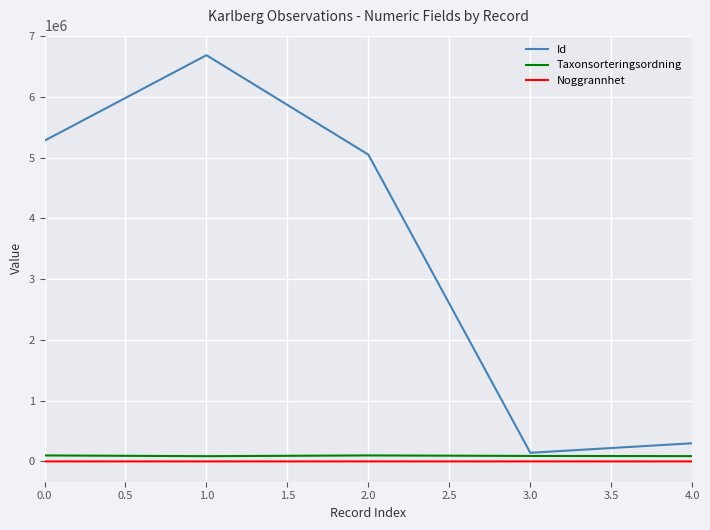

What is the total value across all series at 2.0?

5149296